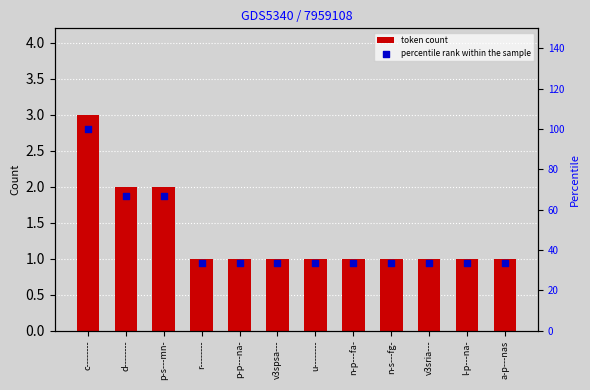

Which series reaches the minimum Y coordinate?

token count